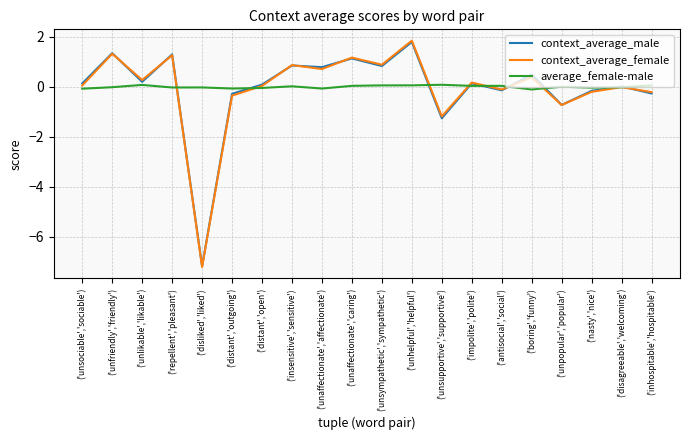

What is the sum of the context_average_male values at ('unlikable','likable') and ('inhospitable','hospitable')?

-0.1